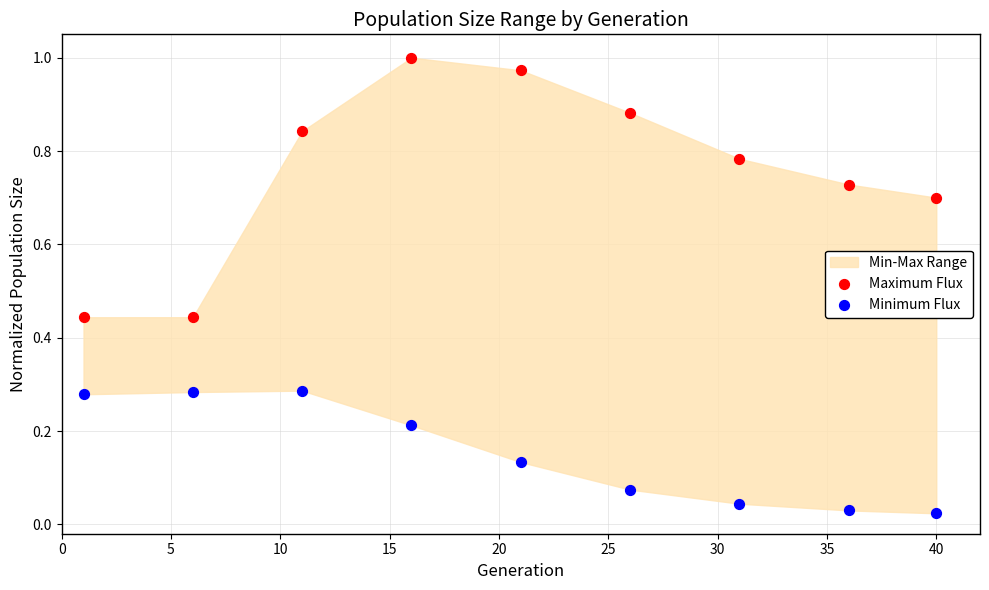

Across all data points, what is the range of X values (max minus min)?

39.0